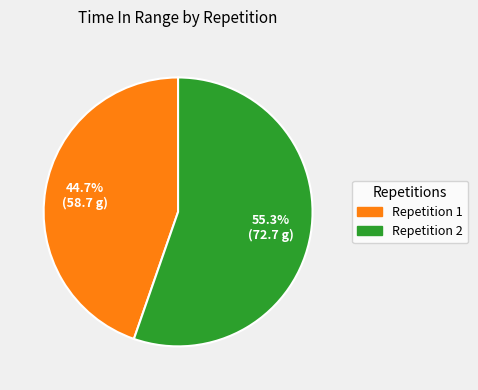

Is there a majority slice in this chart?

Yes